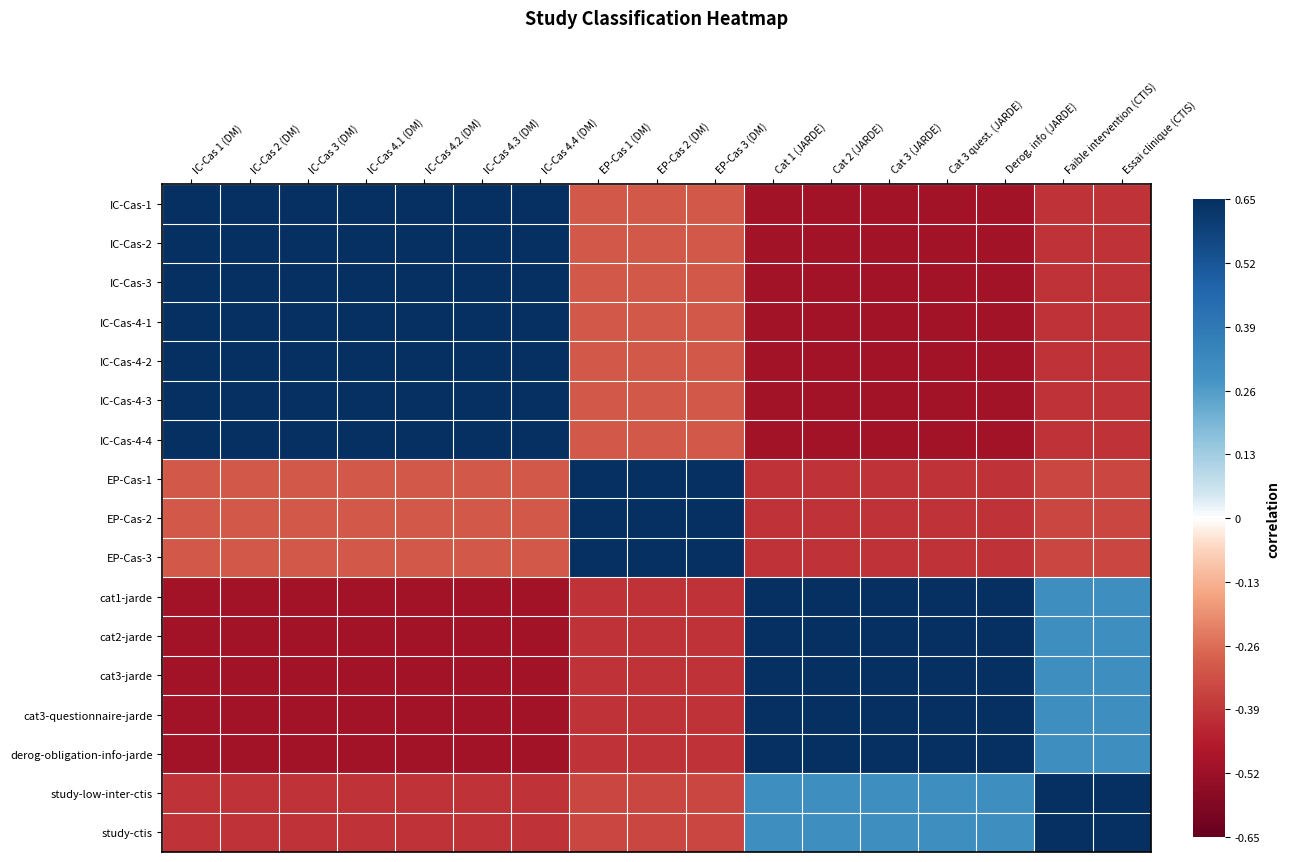

Between EP-Cas 1 (DM) and Cat 1 (JARDE), which is larger?

EP-Cas 1 (DM)